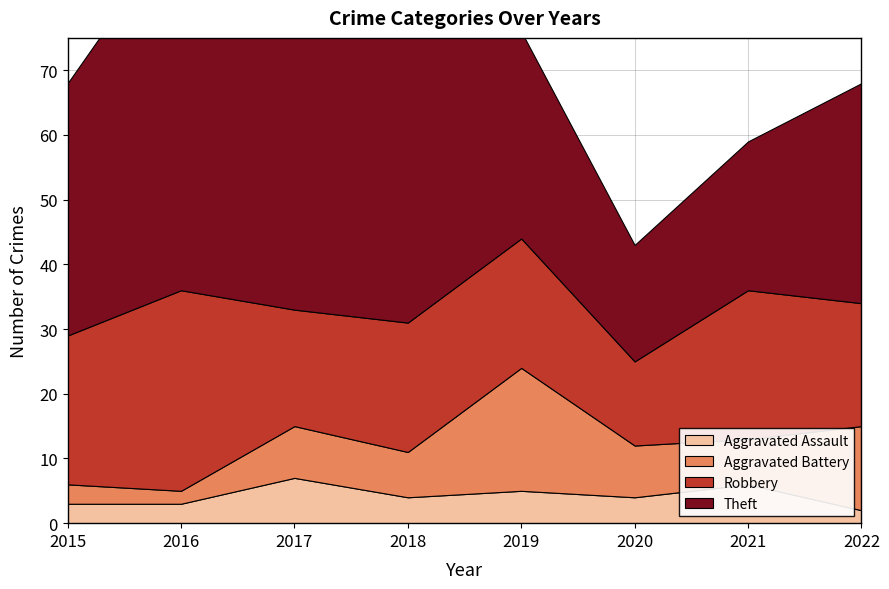

What is the total value across all series at 2020?

43